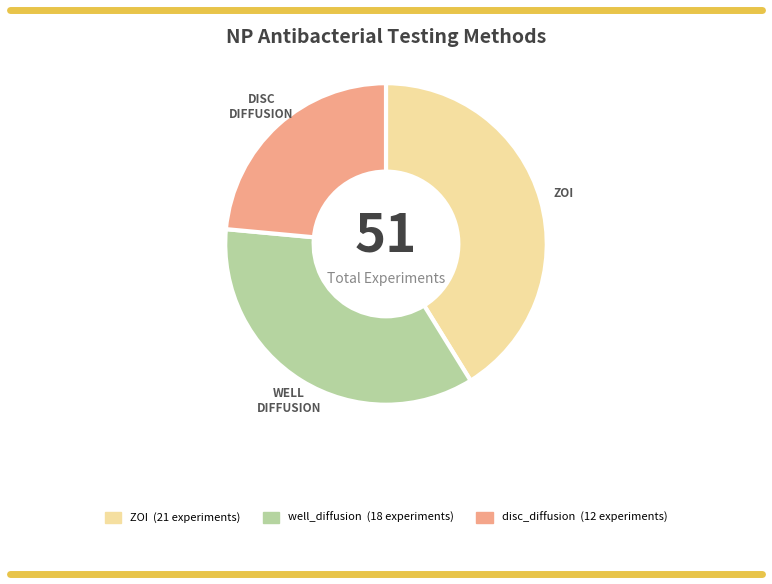

How many slices are in this pie chart?

3